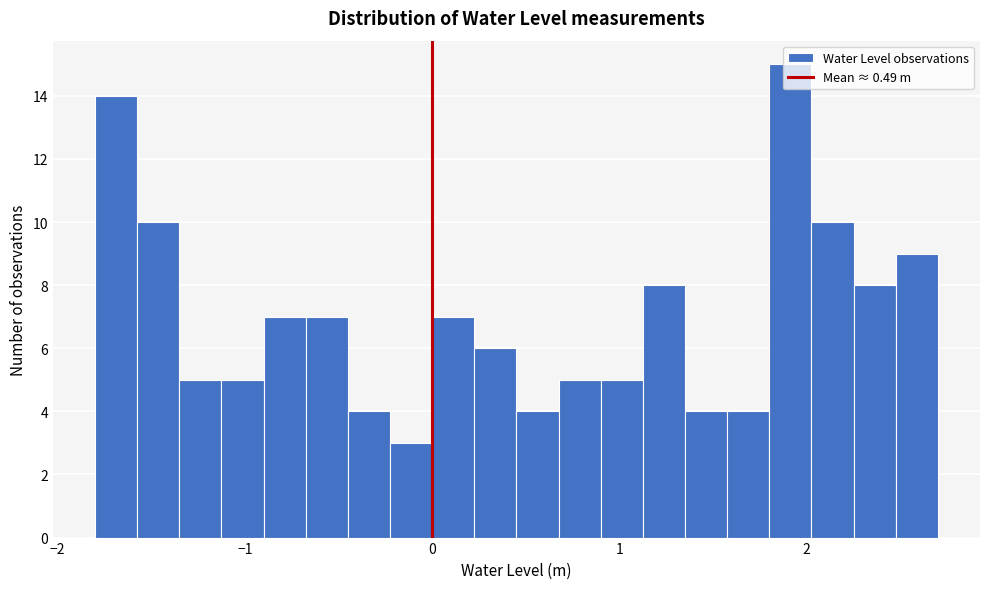

Read against the x-axis, roughly where is the centre of the tallest bar?

1.9